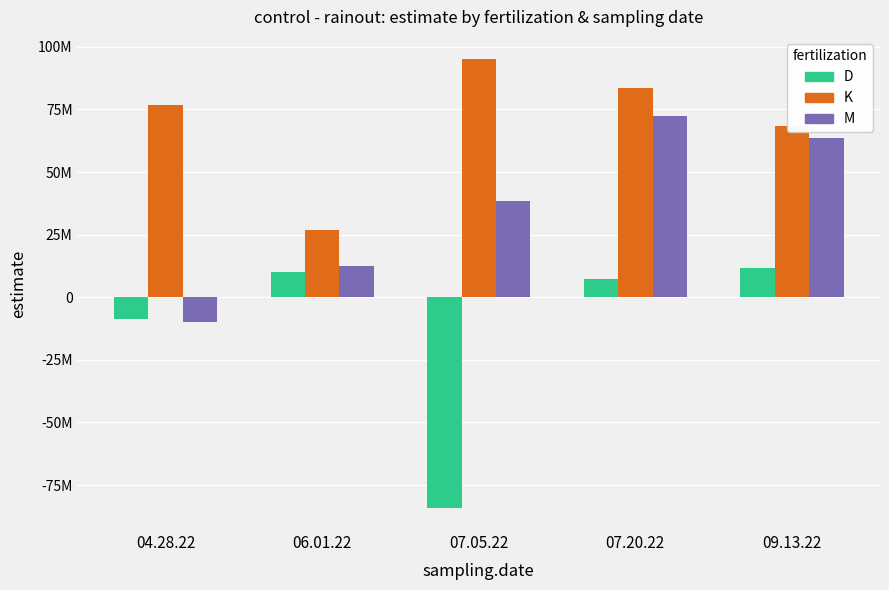

What are all the series names shown in the legend?

D, K, M